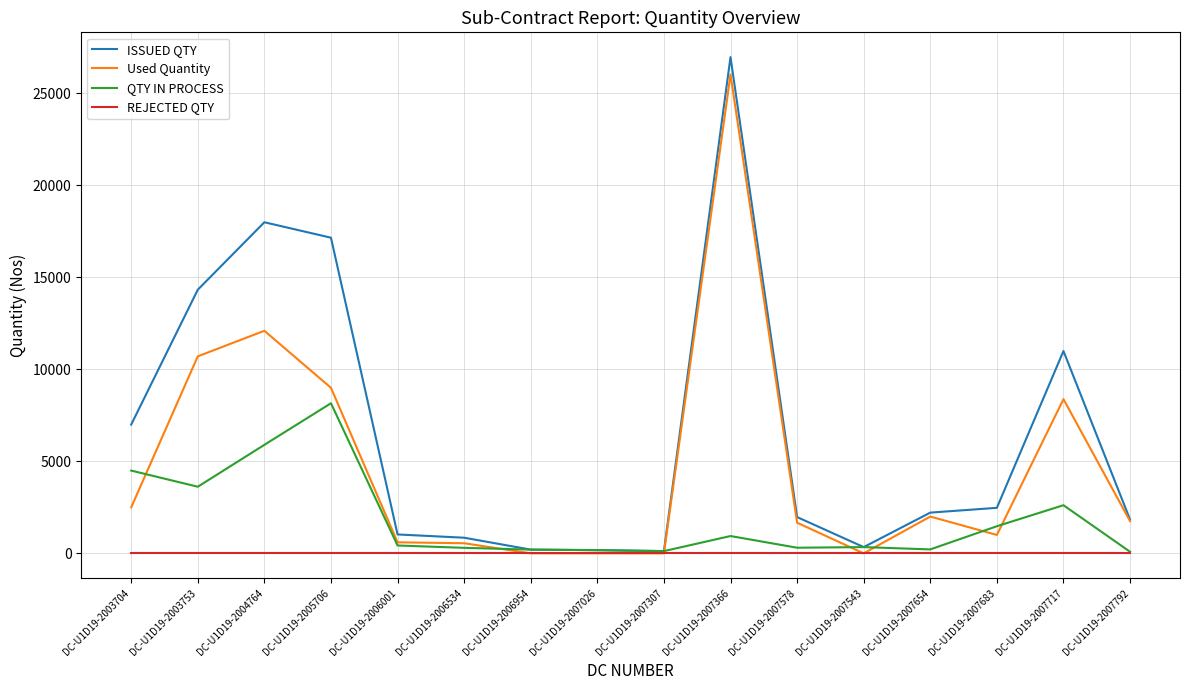

Which series has the largest range (max minus min)?

ISSUED QTY